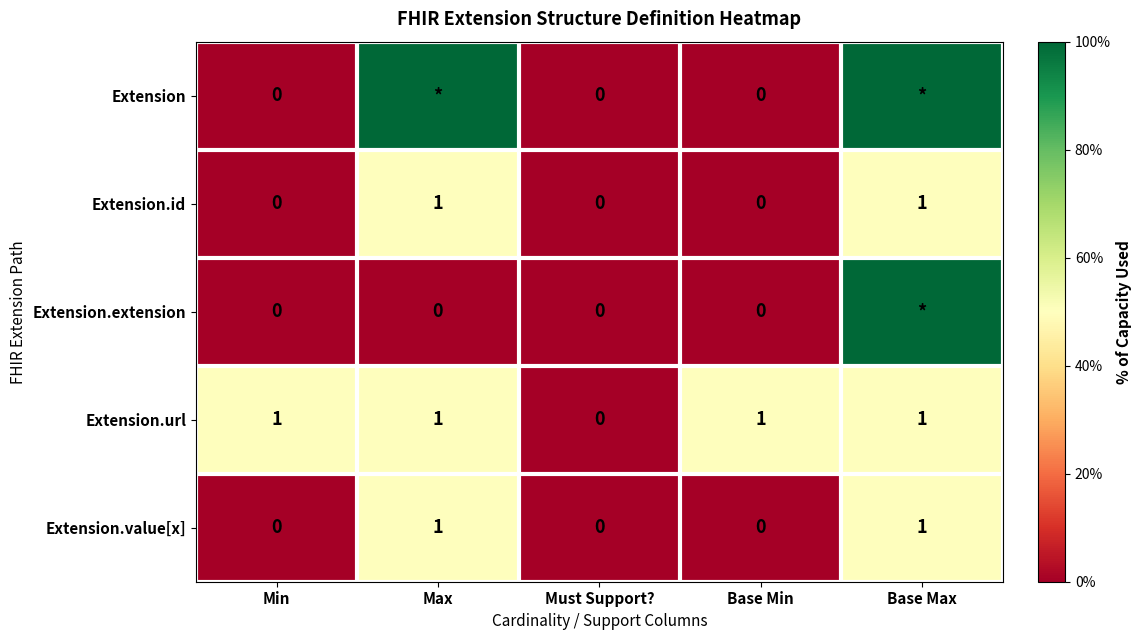

Is it true that Extension.url equals 0 at Must Support??

True